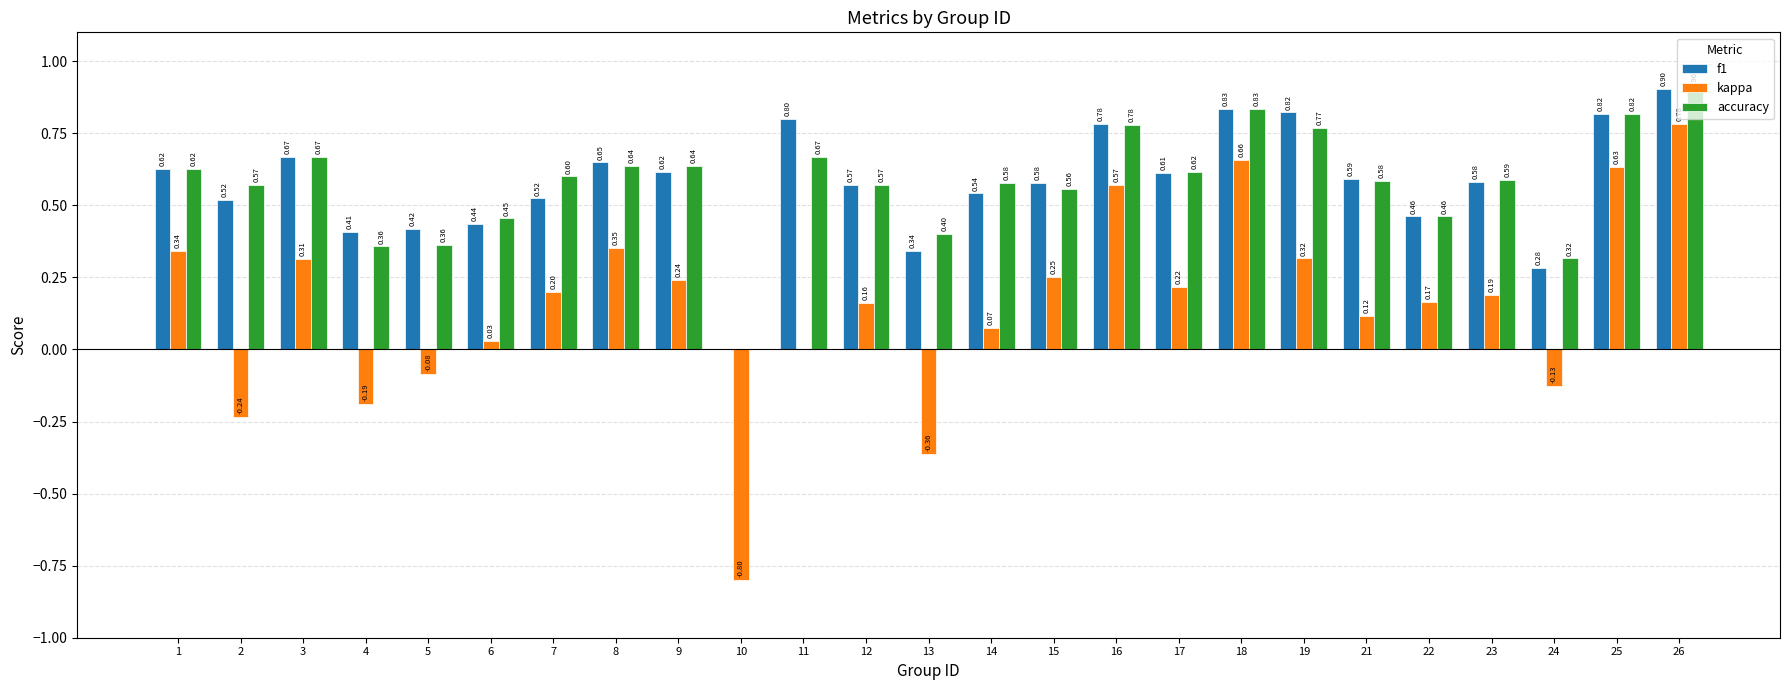

Count the number of data series in this chart.

3